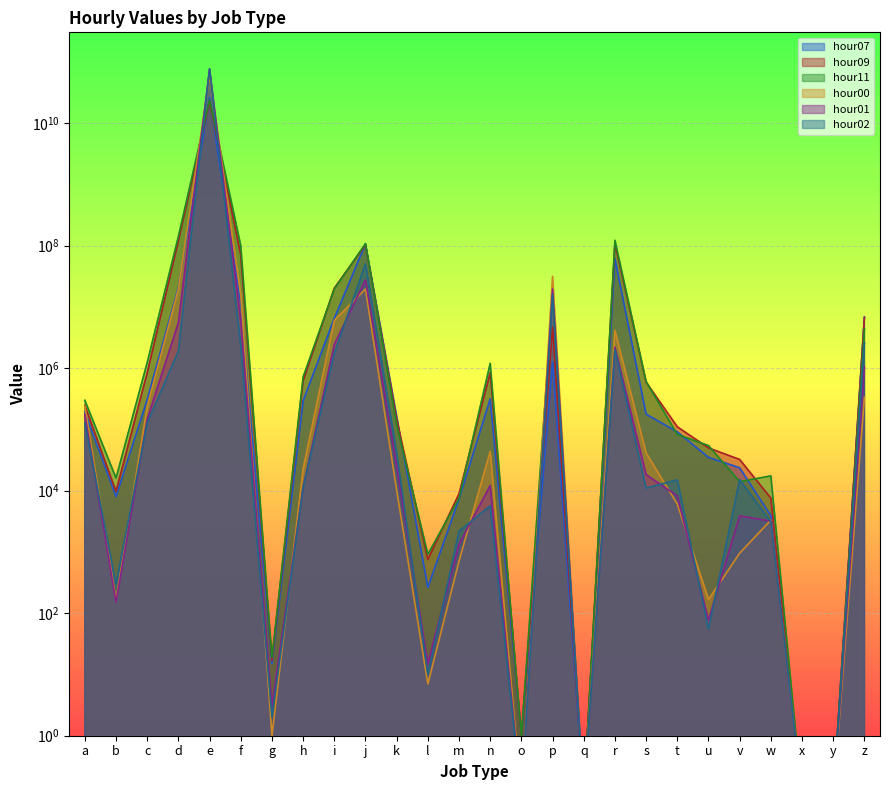

What is the difference between the hour00 values at v and o?

955.9